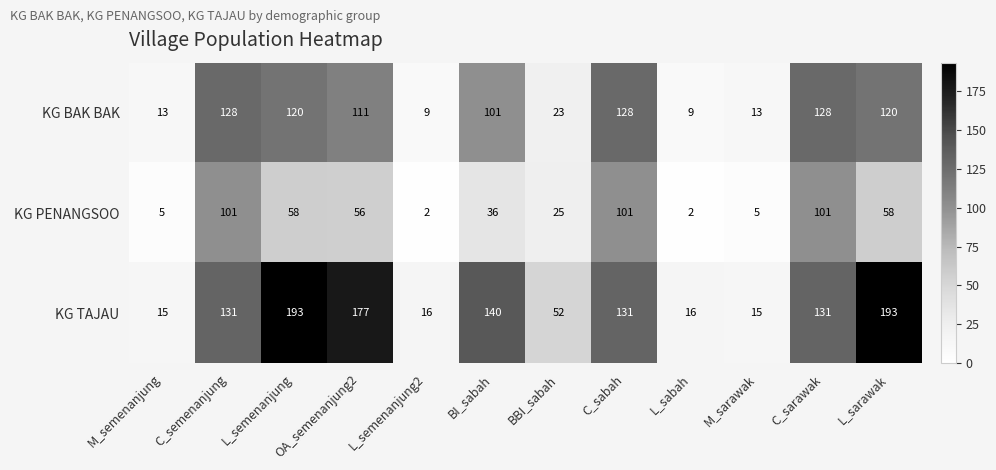

Rank the series by their maximum value, from lowest to highest.

KG PENANGSOO, KG BAK BAK, KG TAJAU